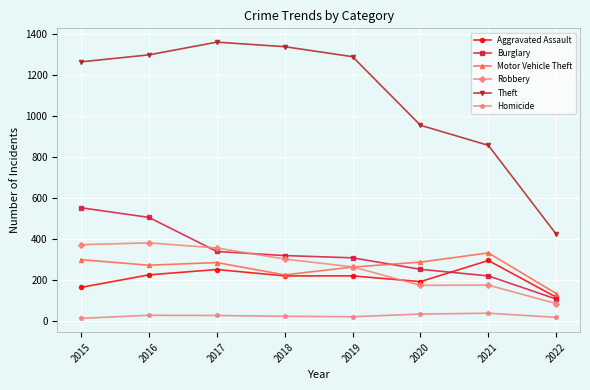

What are all the series names shown in the legend?

Aggravated Assault, Burglary, Motor Vehicle Theft, Robbery, Theft, Homicide